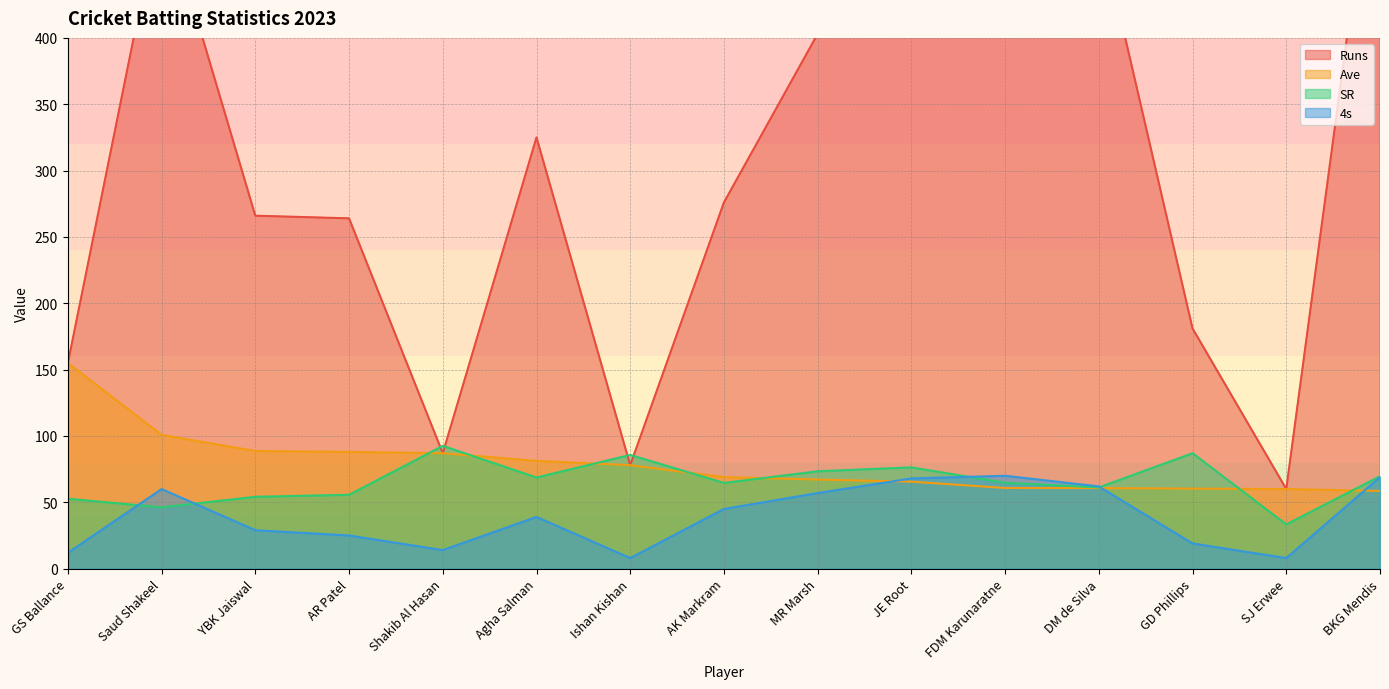

True or false: Ave and Runs intersect in this chart.

False